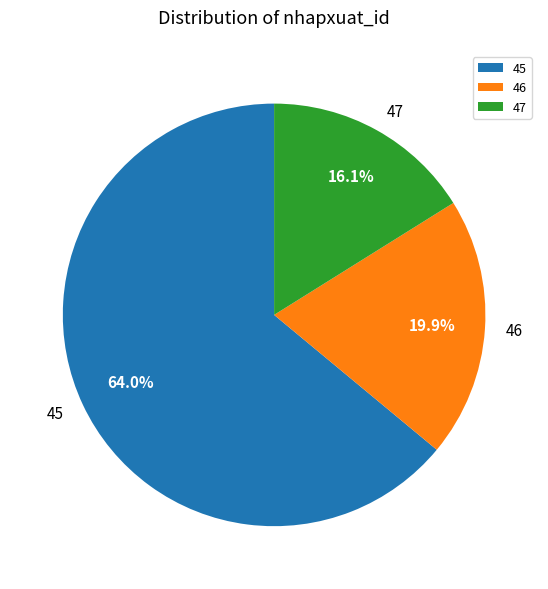

To the nearest percent, what is the average slice percentage?

33%